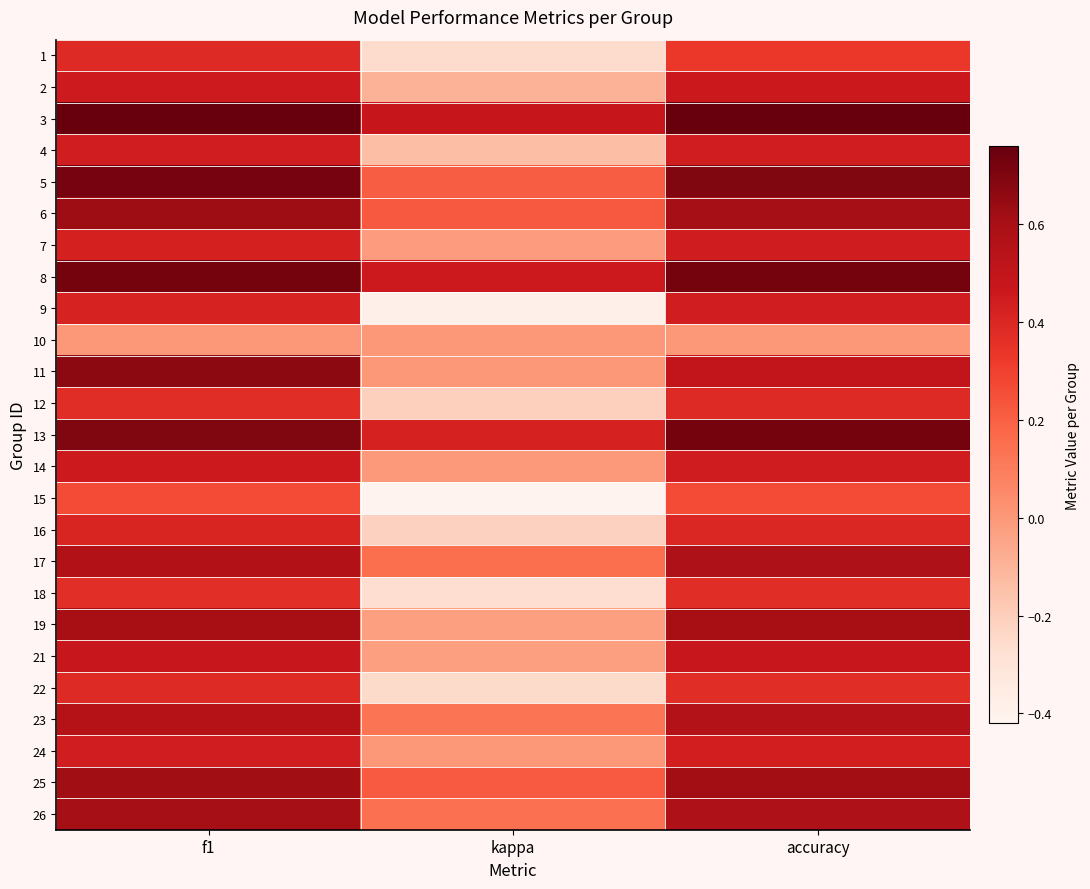

List the series in order of their peak value, highest first.

3, 8, 13, 5, 11, 6, 25, 26, 19, 17, 23, 21, 2, 14, 7, 4, 24, 9, 16, 1, 22, 12, 18, 15, 10